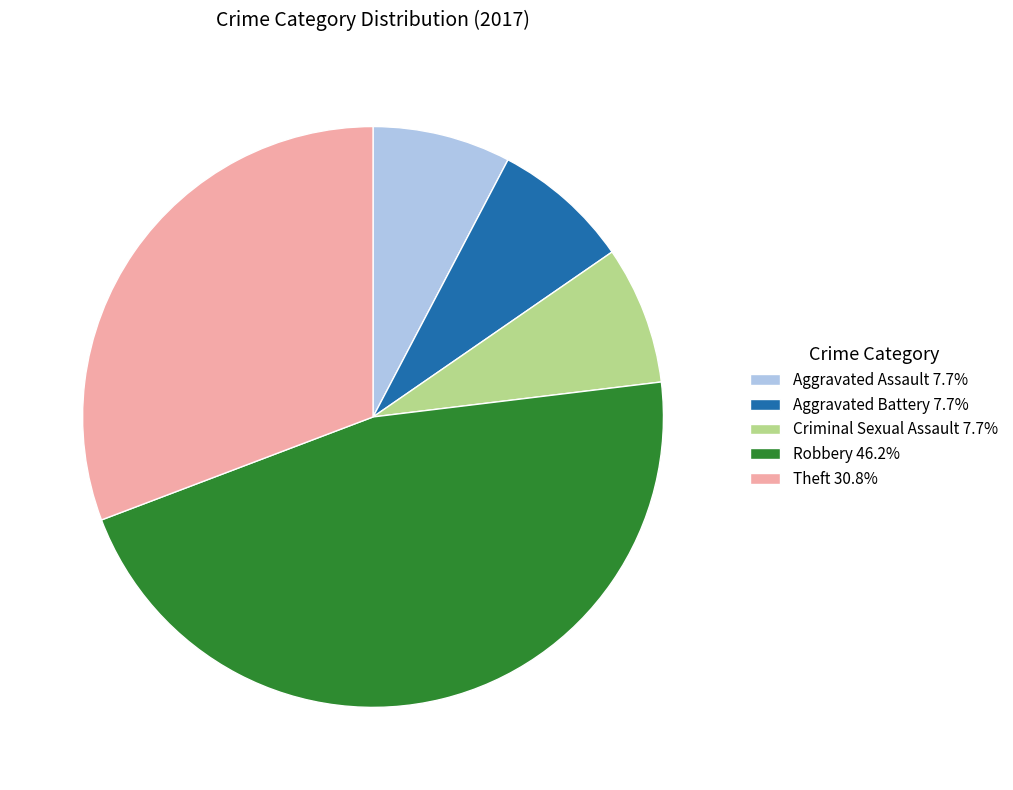

Which has a higher value, Aggravated Battery or Theft?

Theft